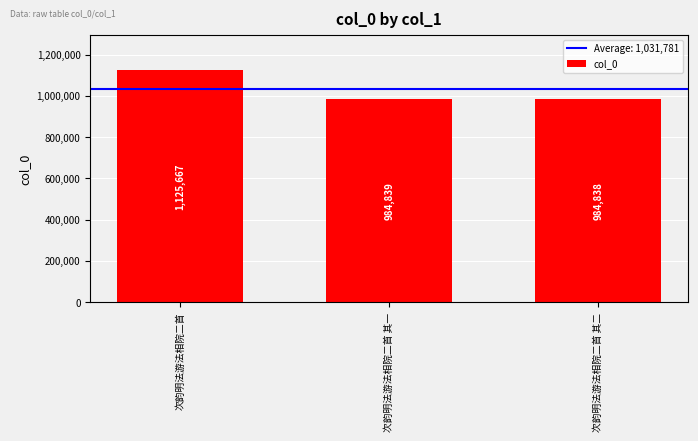

Is it true that the value at 次韵明法游法相院二首 is 1125667?

True